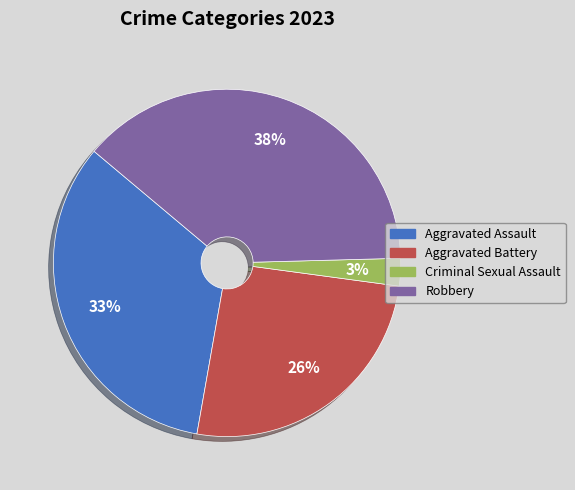

Combined, do Robbery and Criminal Sexual Assault account for over 50%?

No